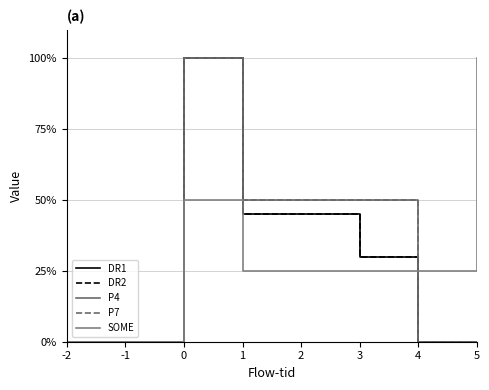

Does the chart have visible grid lines?

Yes